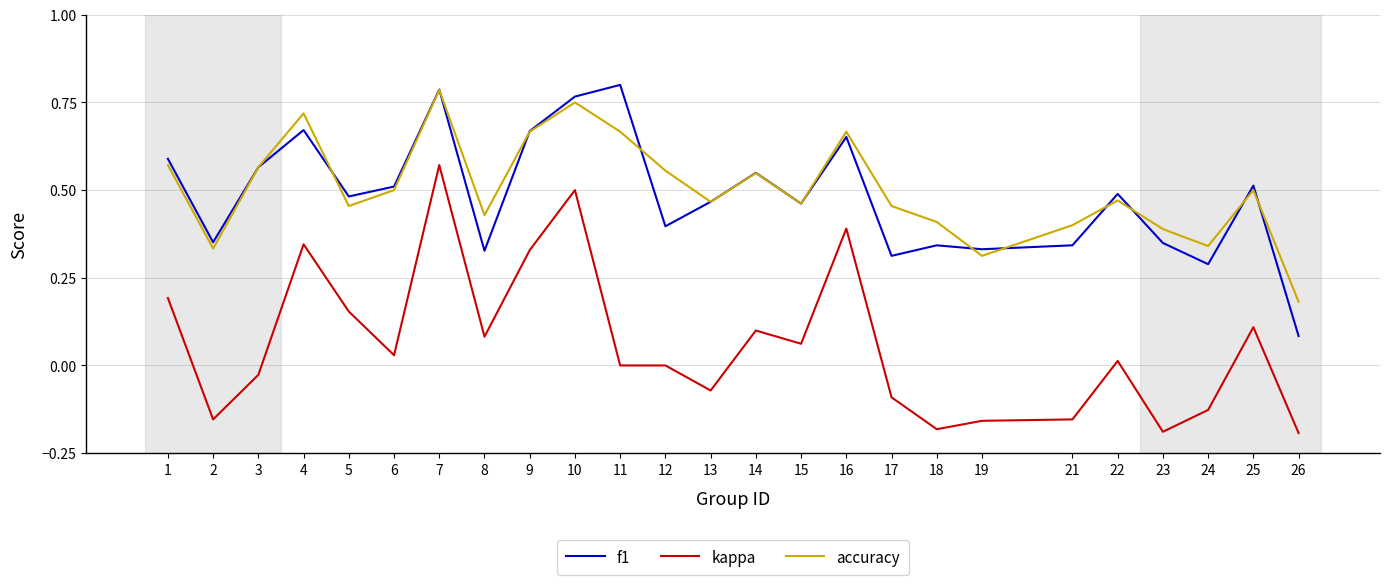

At which category does f1 reach its first local valley?

2